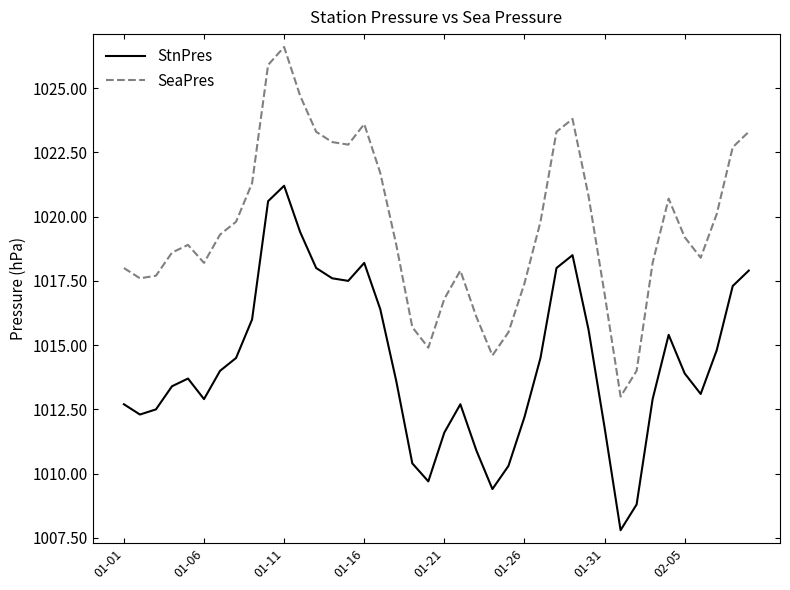

What is the average value of the StnPres series?

1014.3